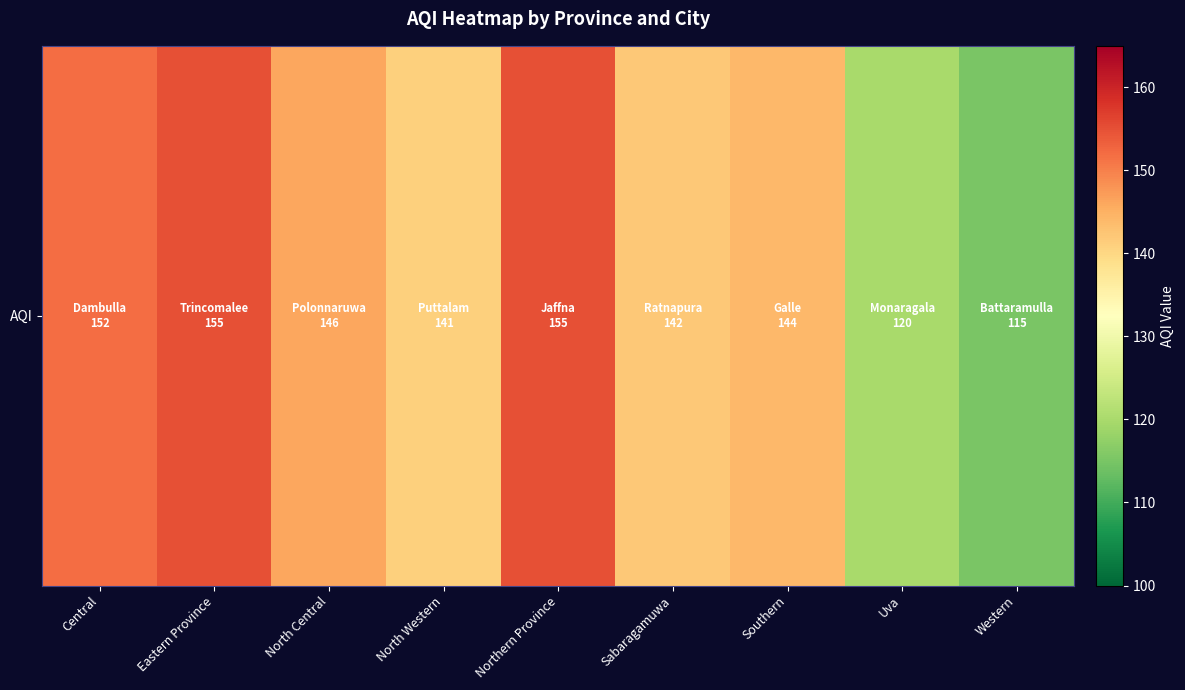

At which label is the value closest to 135?

North Western